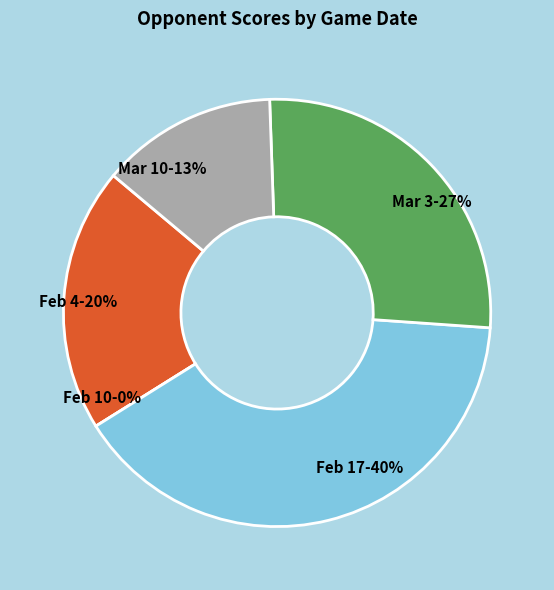

Is there a majority slice in this chart?

No